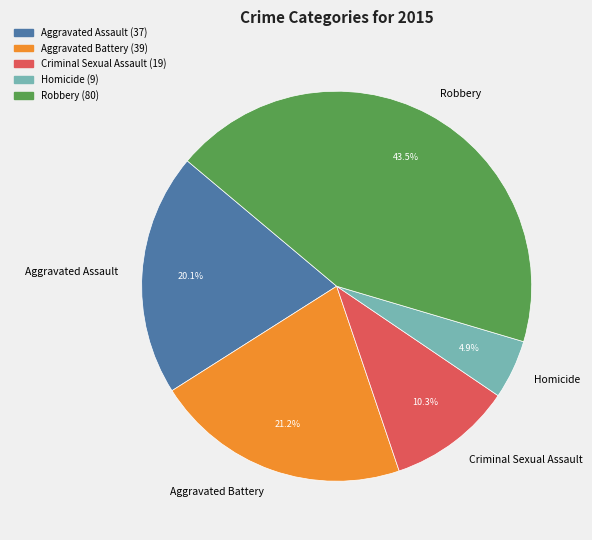

To the nearest percent, what is the combined percentage of Robbery and Criminal Sexual Assault?

54%